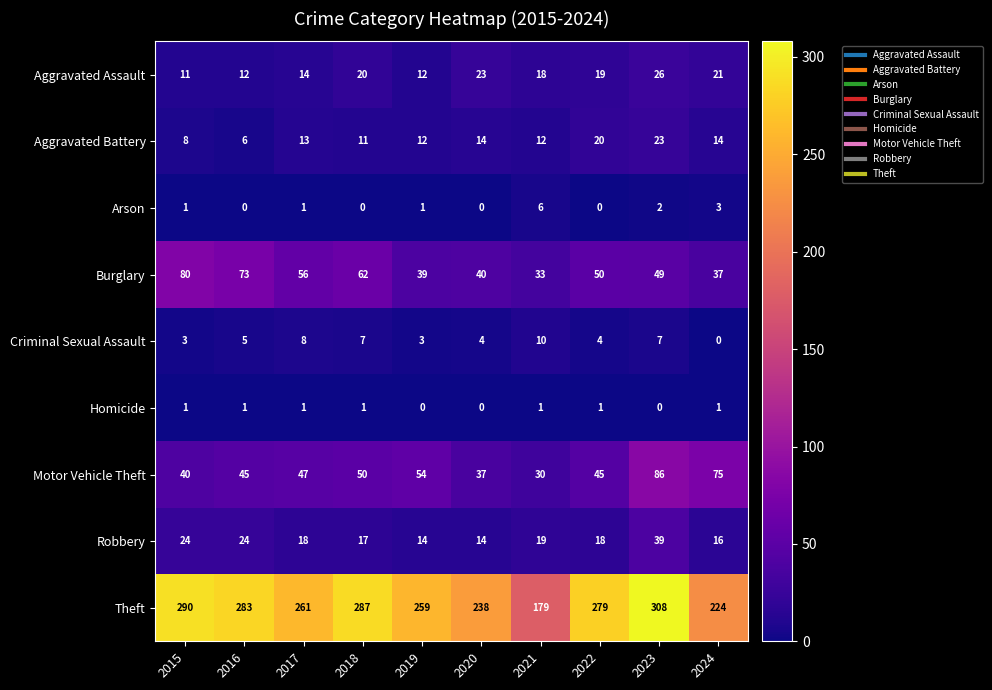

Count the number of categories in the chart.

10